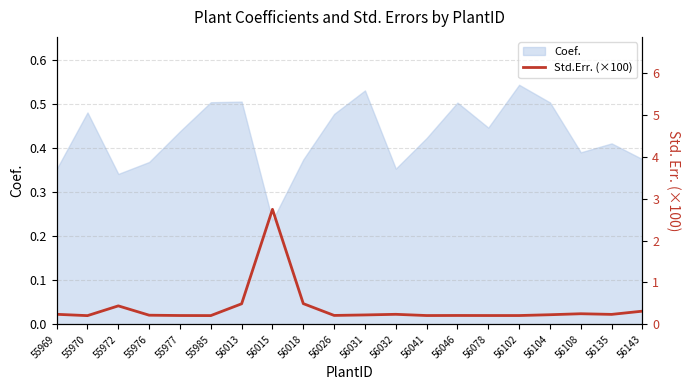

True or false: Coef. has a value of 0.5 at 56108.

False